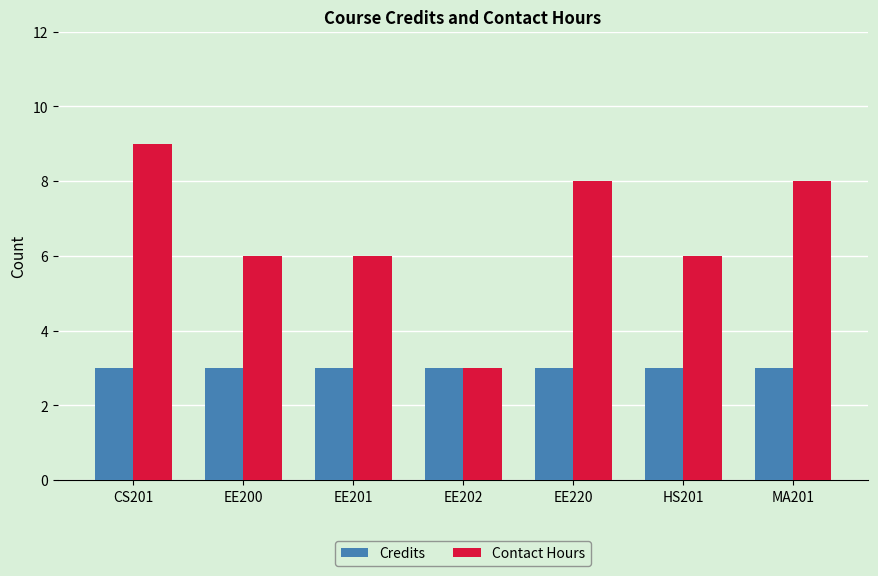

Rank the series by their maximum value, from highest to lowest.

Contact Hours, Credits